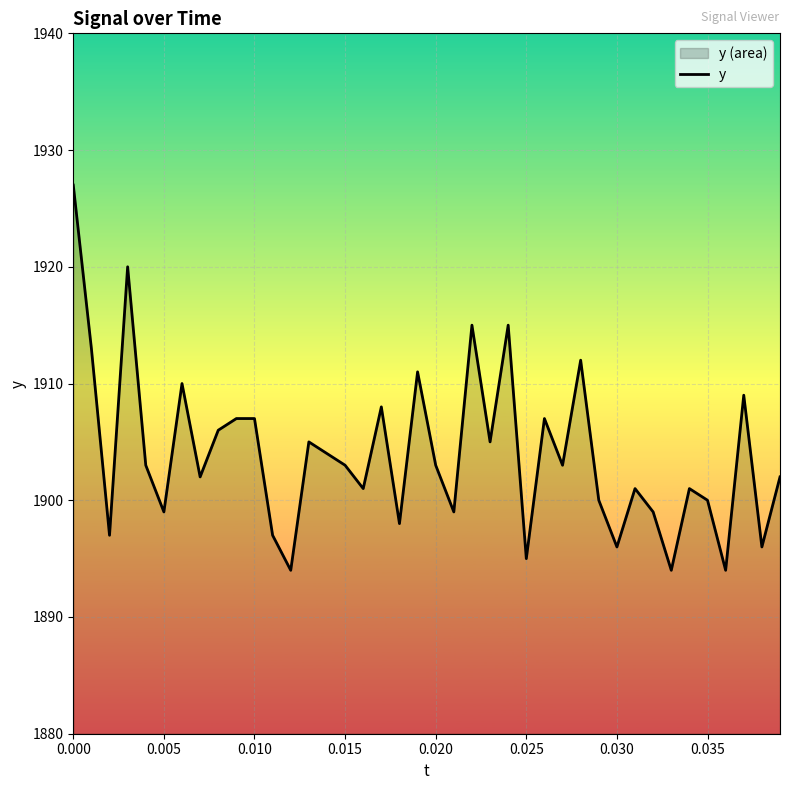

What is the change in value from 0.000 to 0.005?

-28